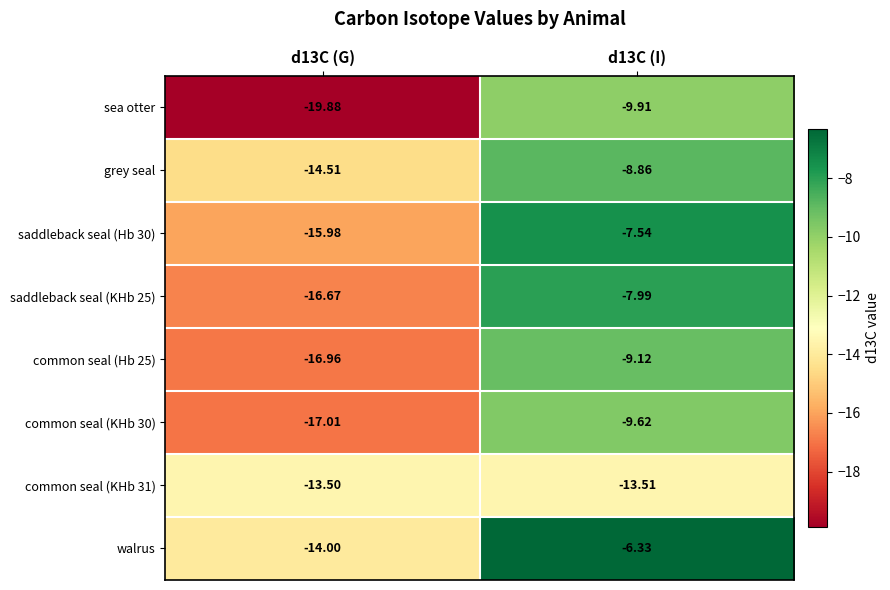

Between d13C (G) and d13C (I), which series saw the biggest shift?

sea otter